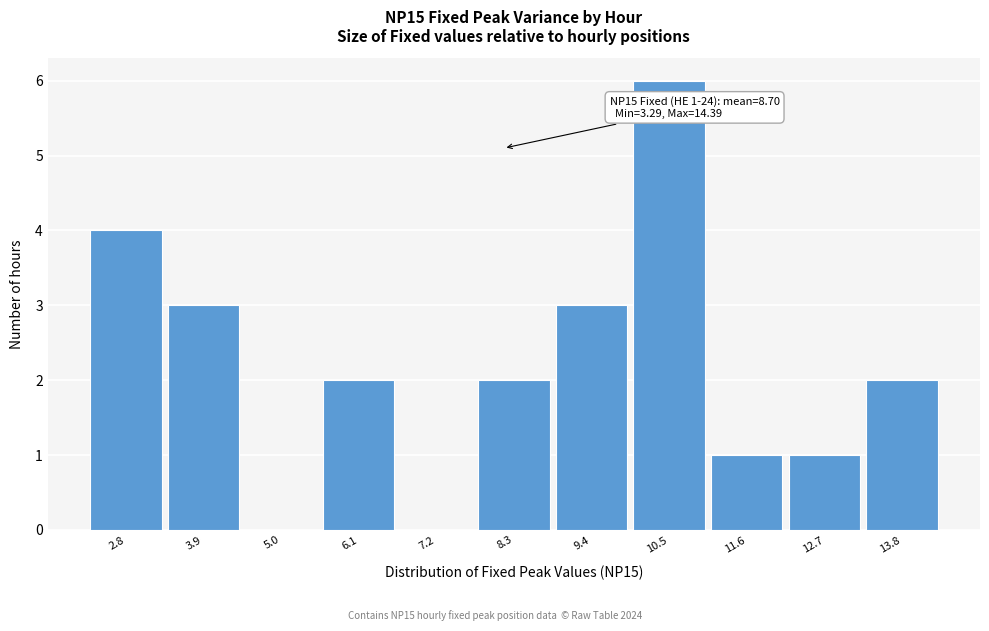

Reading left to right, list all the values displayed in this chart.

2.8=4	3.9=3	5.0=0	6.1=2	7.2=0	8.3=2	9.4=3	10.5=6	11.6=1	12.7=1	13.8=2